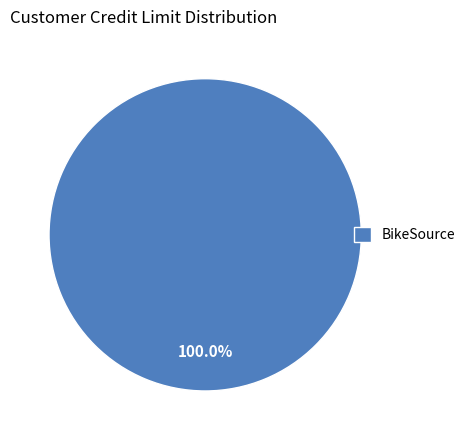

Rank the categories by value from highest to lowest.

BikeSource